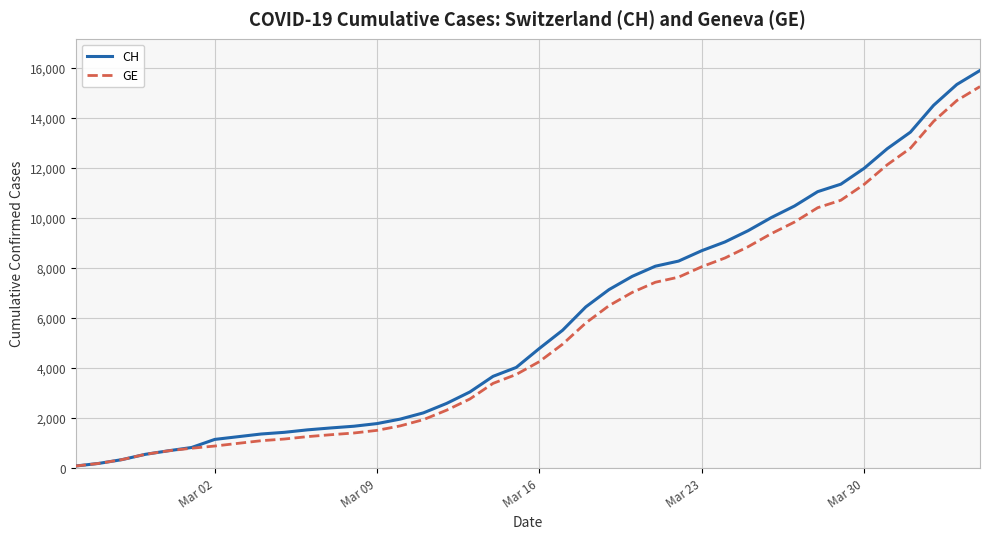

What is the greatest value displayed?

15884